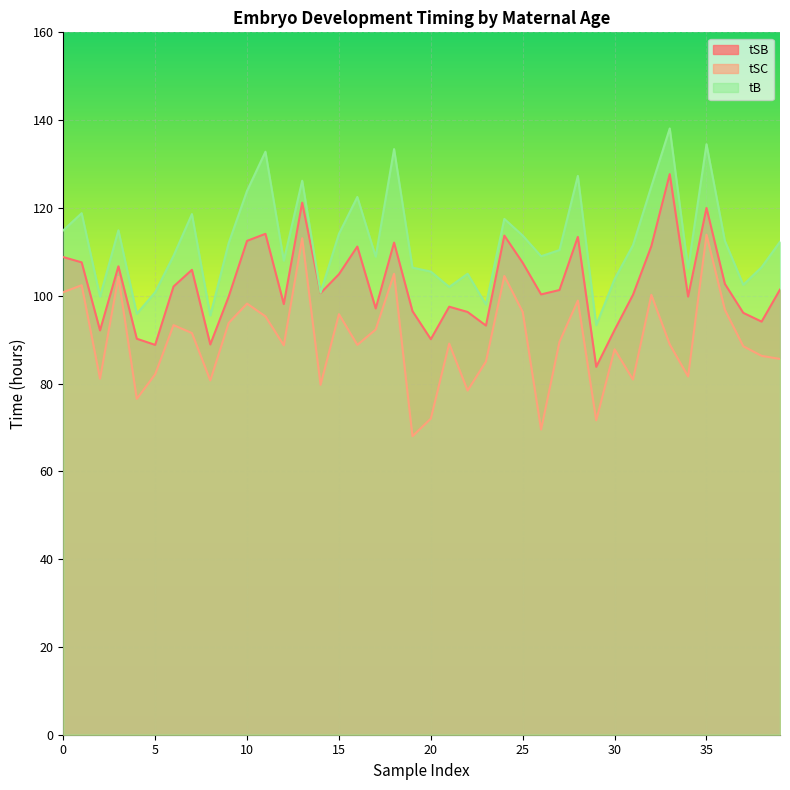

Is it true that tSC equals 28.7 at 39?

False